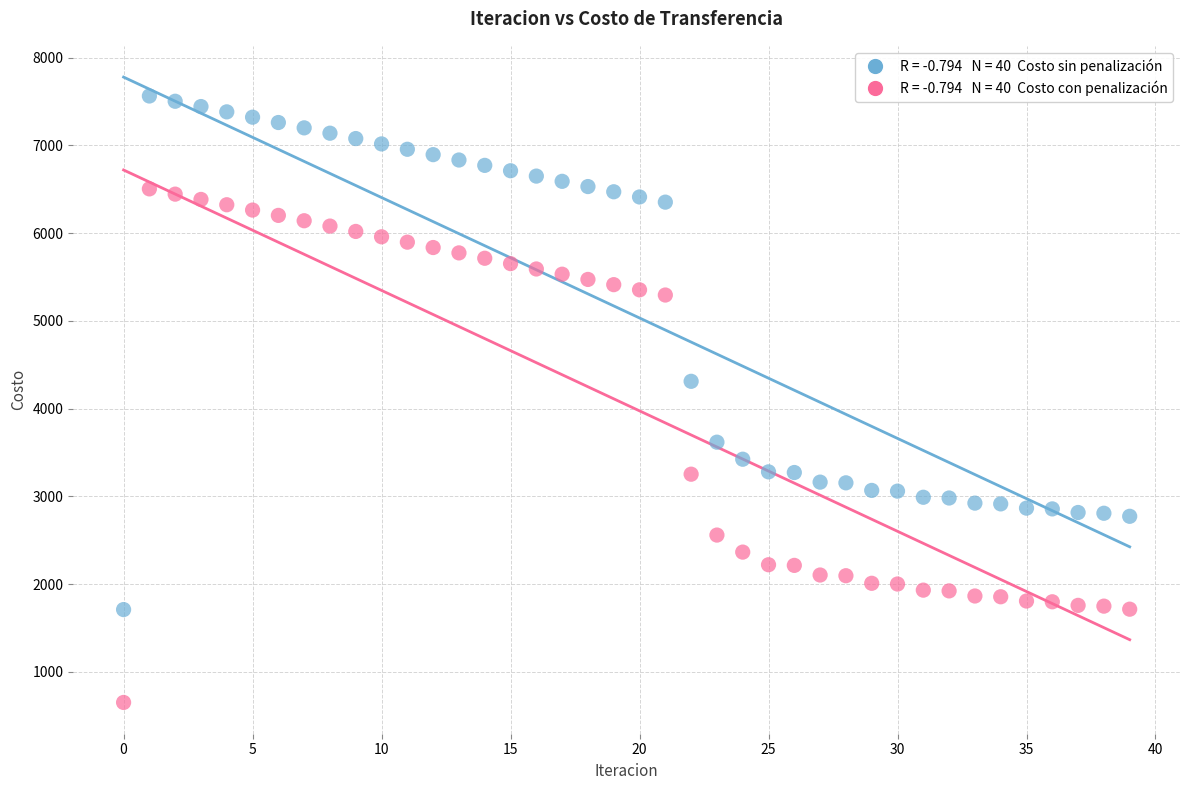

Across all data points, what is the range of Y values (max minus min)?

6913.6